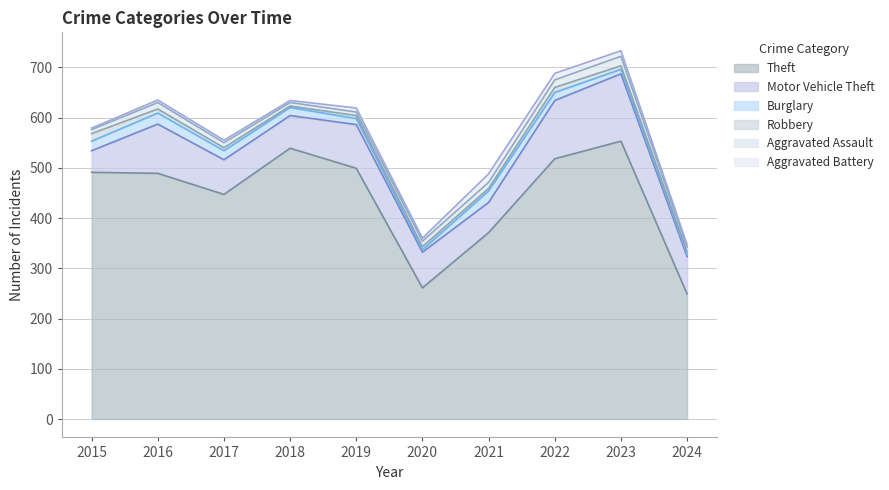

How many lines are shown in the chart?

6